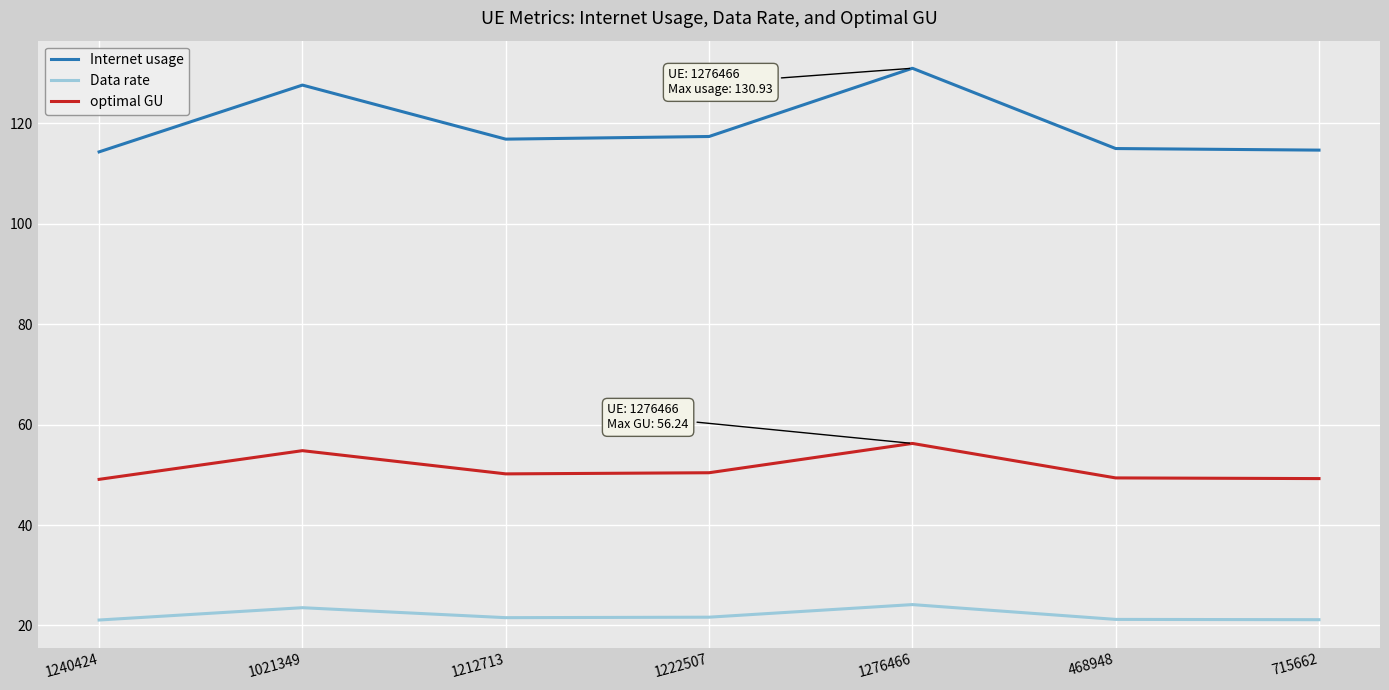

What is the average value of the Data rate series?

22.1